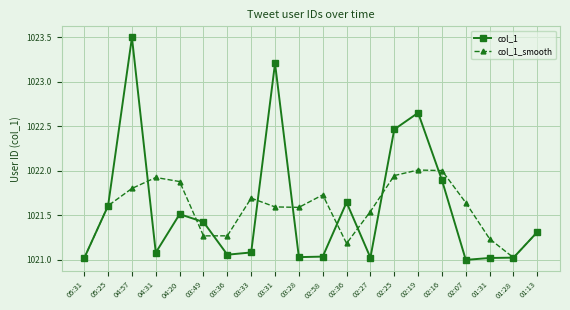

Between 03:33 and 01:13, which series saw the biggest shift?

col_1_smooth